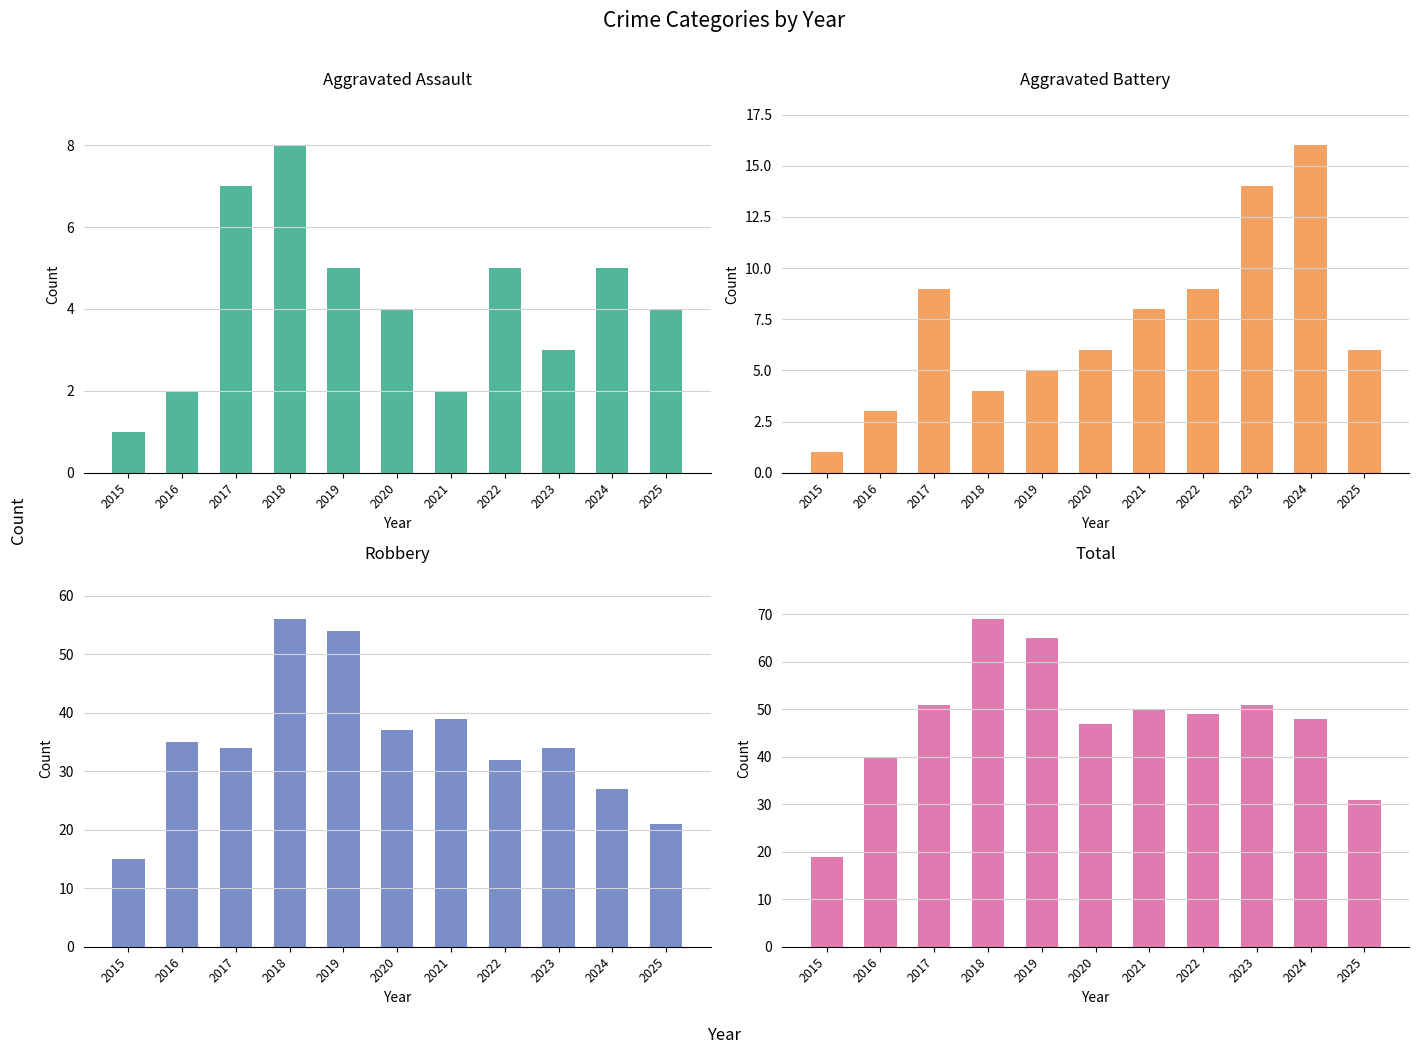

What is the difference between the maximum and second lowest values in the Total series?

38